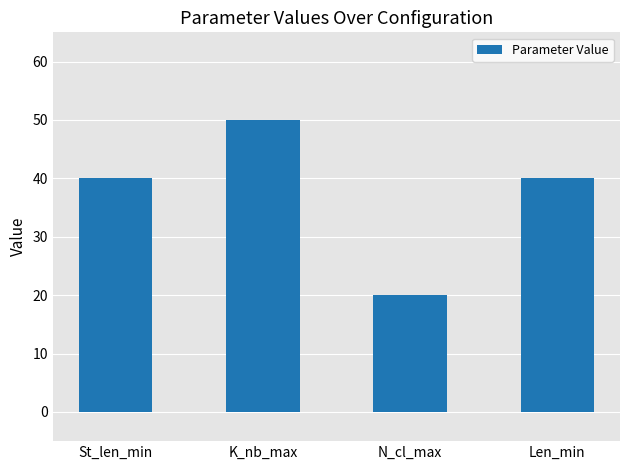

What is the greatest value displayed?

50